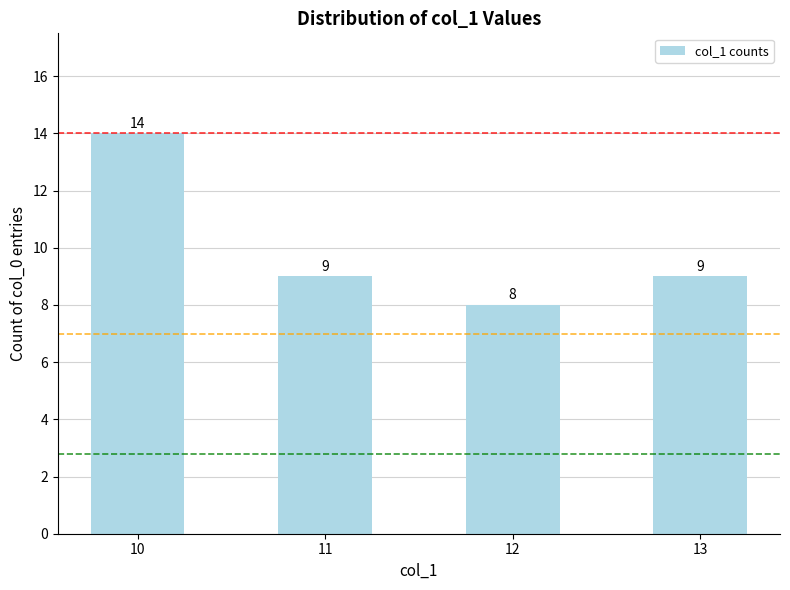

What is the smallest value displayed?

8